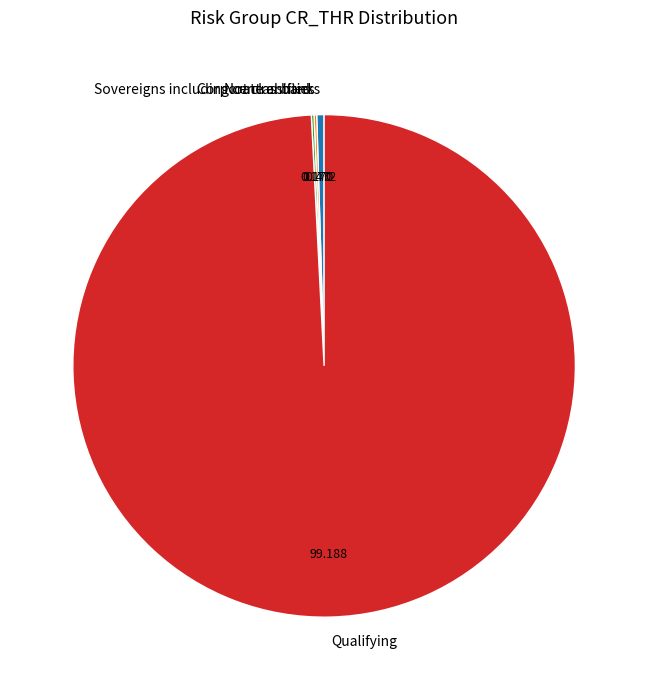

Is Qualifying the majority of the pie?

Yes